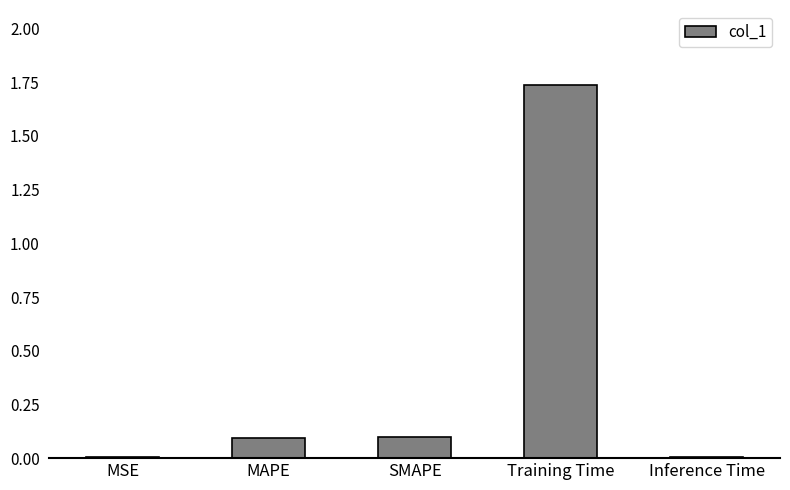

What is the value of the 2nd bar from the left?

0.1